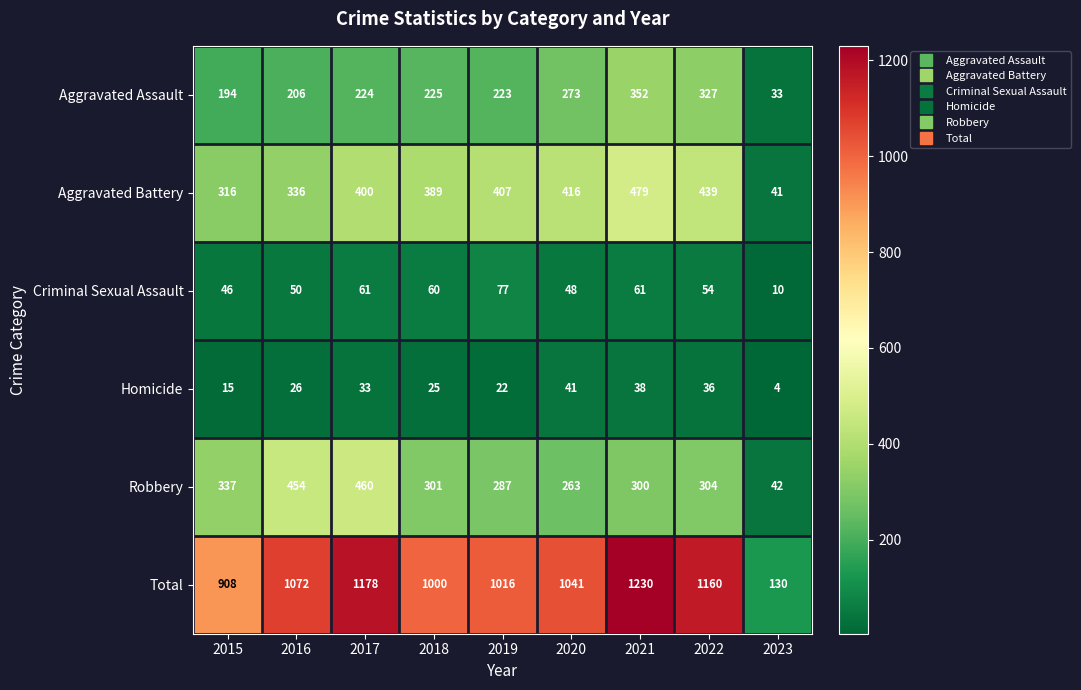

What is the spread (max minus min) of values at 2016?

1046